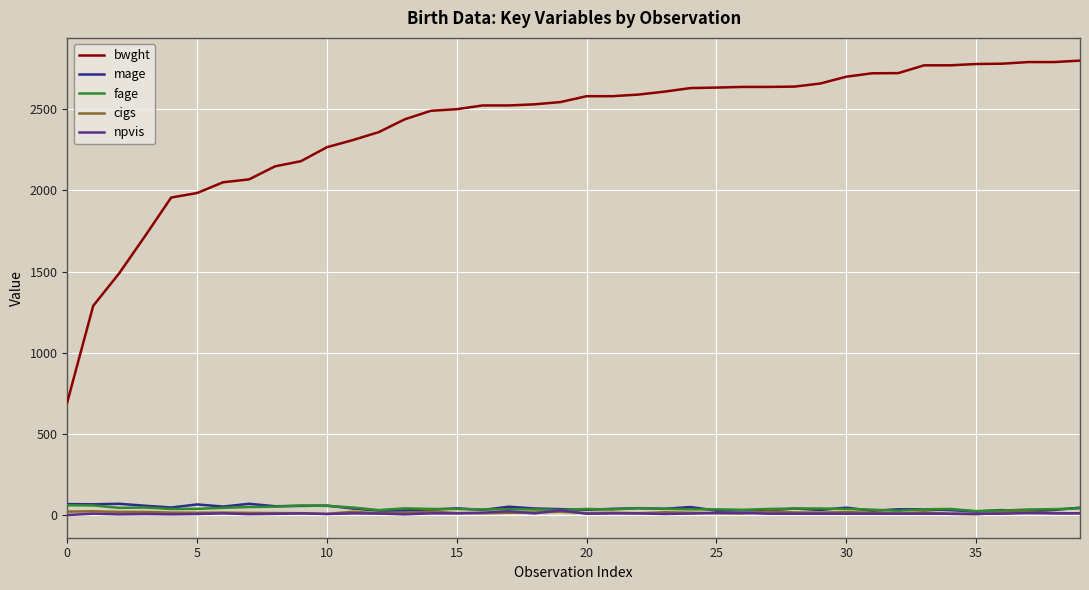

True or false: bwght and npvis intersect in this chart.

False